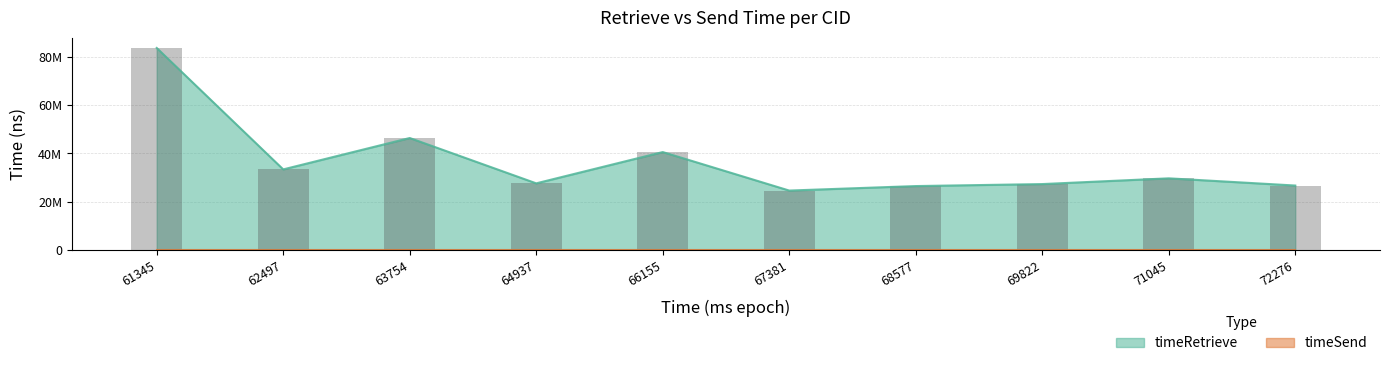

Rank the categories by value from lowest to highest.

67381, 68577, 72276, 69822, 64937, 71045, 62497, 66155, 63754, 61345